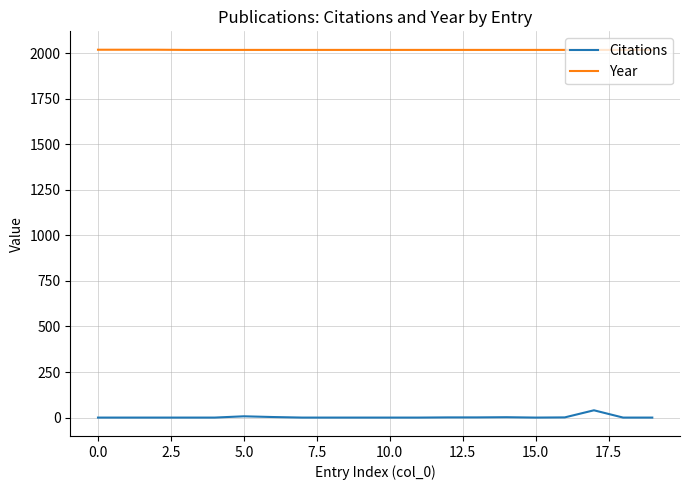

What is the maximum value shown in the chart?

2019